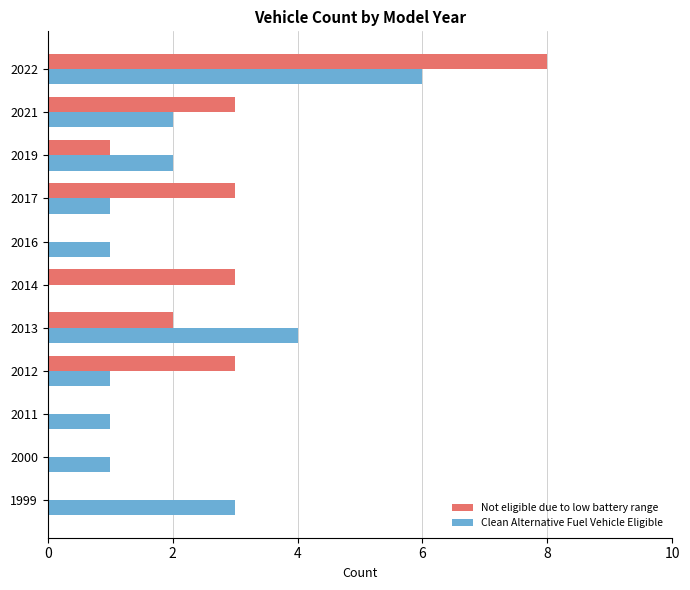

How many distinct data groups are displayed?

2